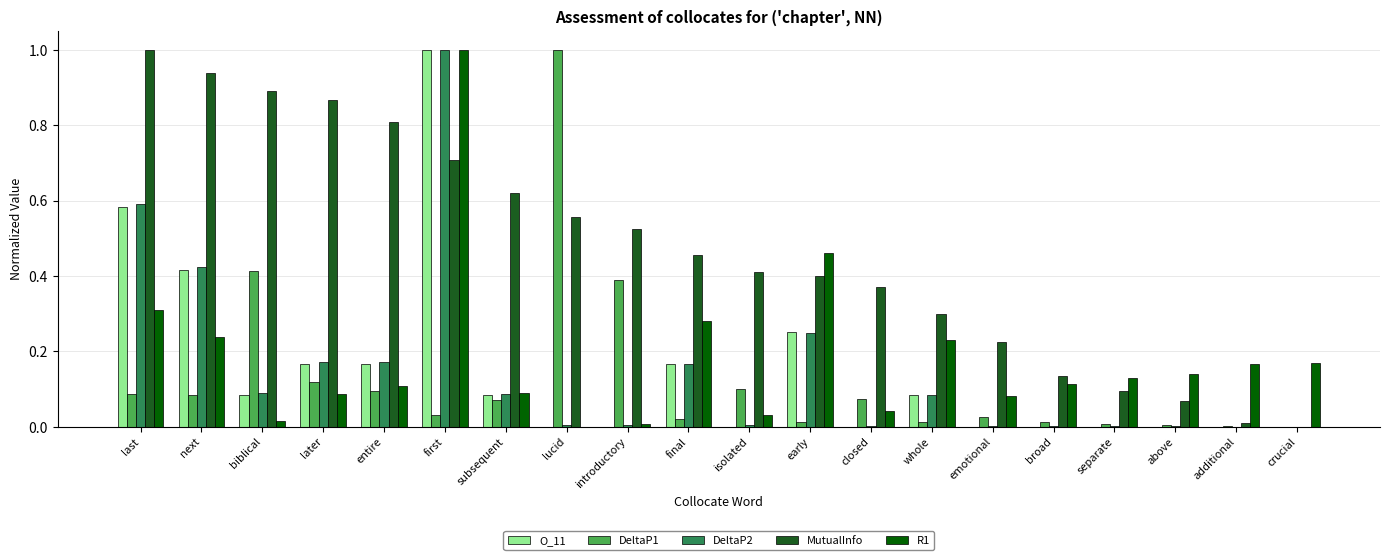

At which category is the sum across all series the highest?

first